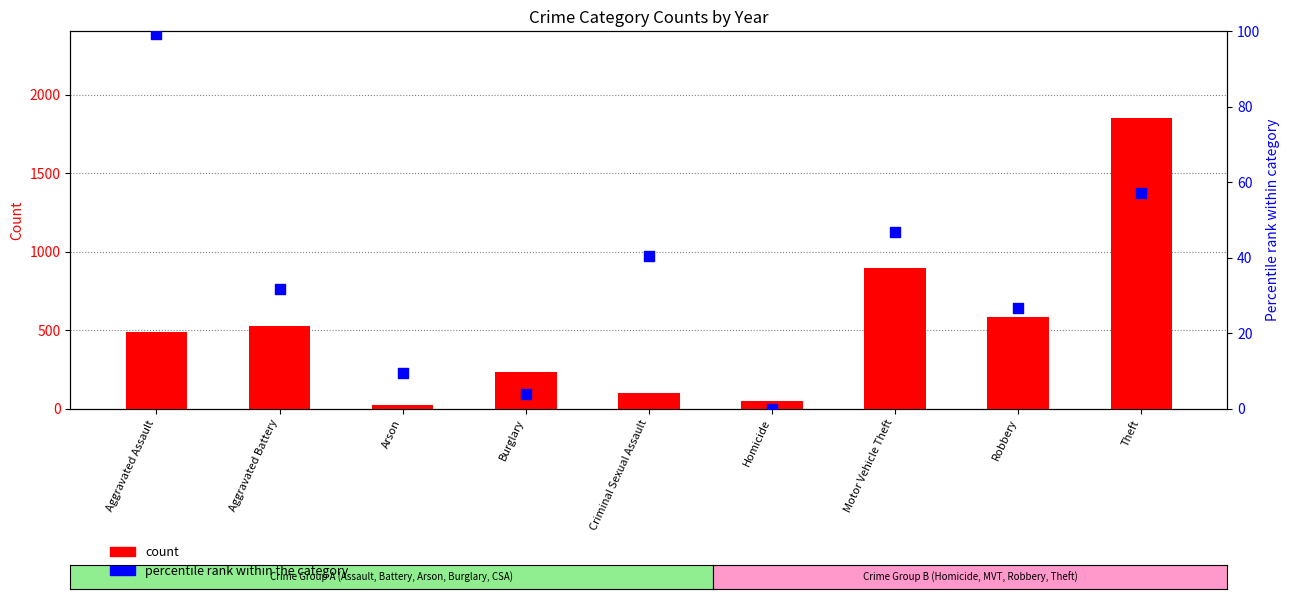

Which series reaches the minimum Y coordinate?

percentile rank within the category